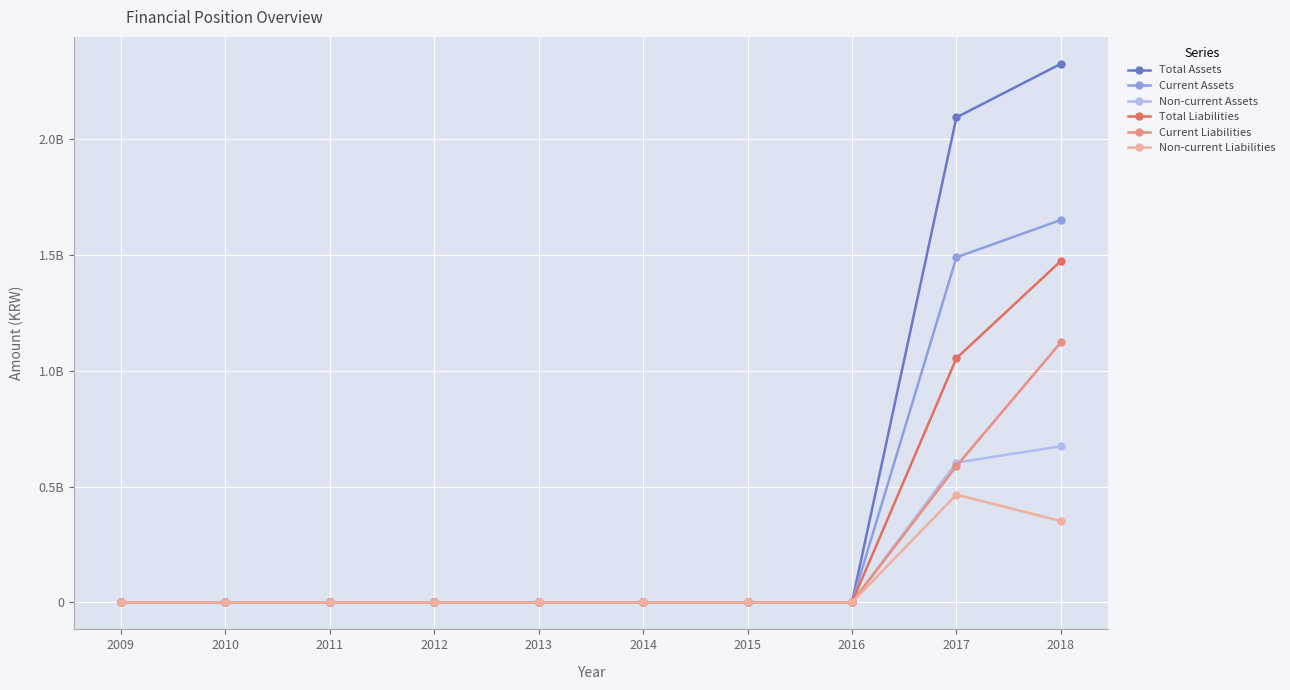

Reading right to left, extract all data points from this chart.

Total Assets: 2018=2326055715	2017=2094576576	2016=0	2015=0	2014=0	2013=0	2012=0	2011=0	2010=0	2009=0
Current Assets: 2018=1651651859	2017=1490453059	2016=0	2015=0	2014=0	2013=0	2012=0	2011=0	2010=0	2009=0
Non-current Assets: 2018=674403856	2017=604123517	2016=0	2015=0	2014=0	2013=0	2012=0	2011=0	2010=0	2009=0
Total Liabilities: 2018=1474757171	2017=1054462680	2016=0	2015=0	2014=0	2013=0	2012=0	2011=0	2010=0	2009=0
Current Liabilities: 2018=1123316044	2017=588831465	2016=0	2015=0	2014=0	2013=0	2012=0	2011=0	2010=0	2009=0
Non-current Liabilities: 2018=351441127	2017=465631216	2016=0	2015=0	2014=0	2013=0	2012=0	2011=0	2010=0	2009=0